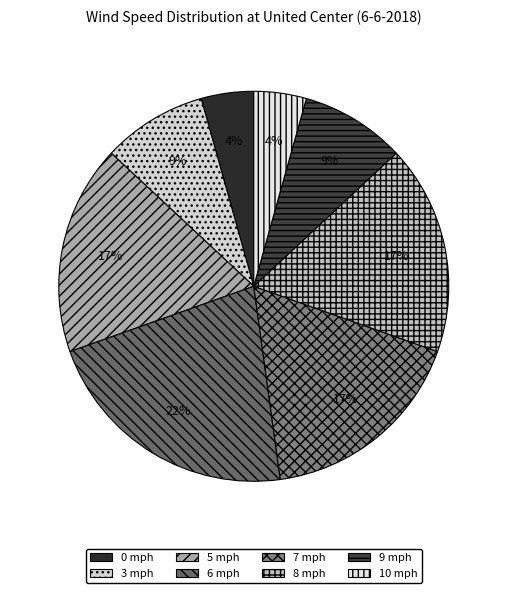

Is the sum of 6 mph and 5 mph greater than half?

No